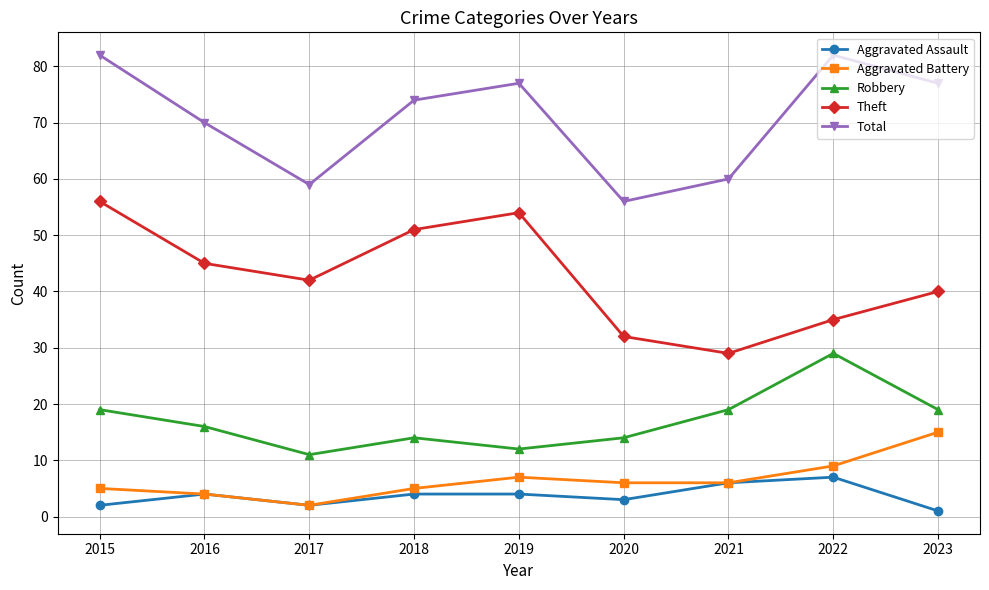

True or false: Theft and Aggravated Battery cross at least once.

False